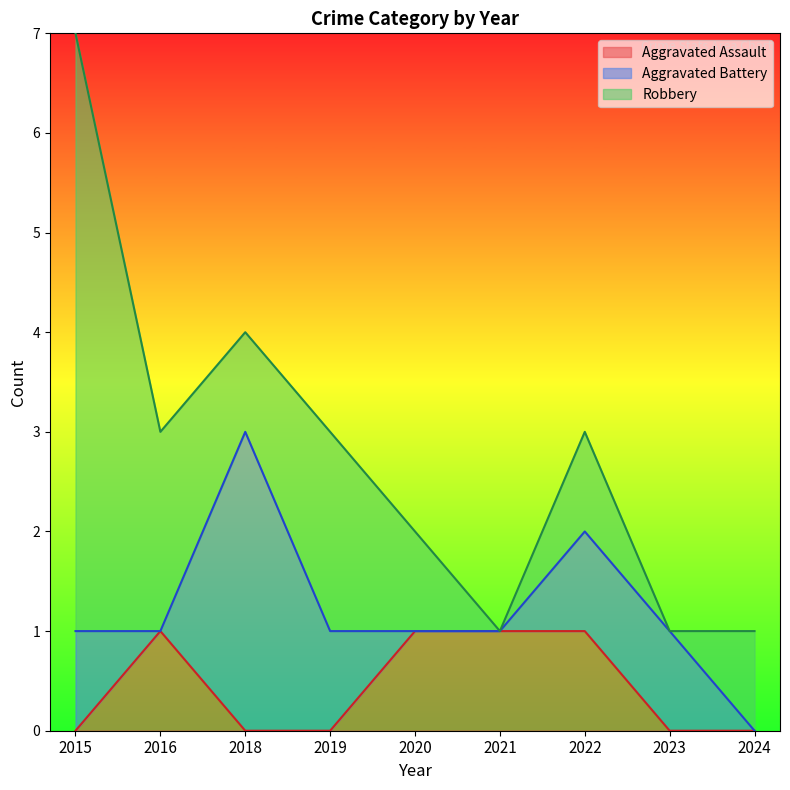

Where do Aggravated Battery and Aggravated Assault first cross each other?

2015 and 2016